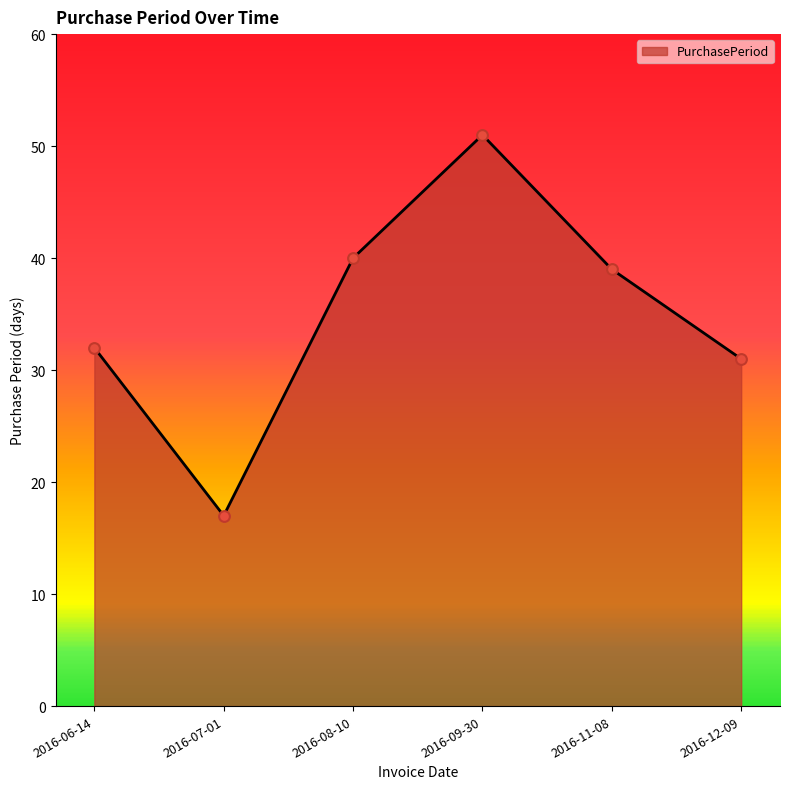

Approximately how many times larger is the value at 2016-06-14 compared to 2016-11-08?

0.8